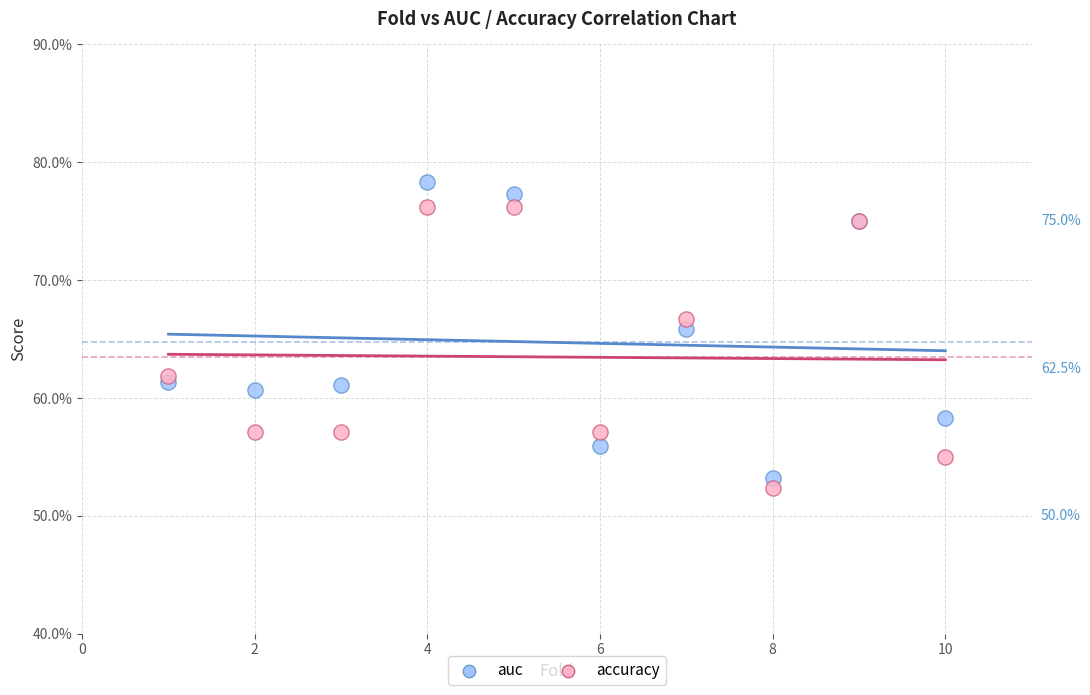

Which series contains the highest Y value?

auc